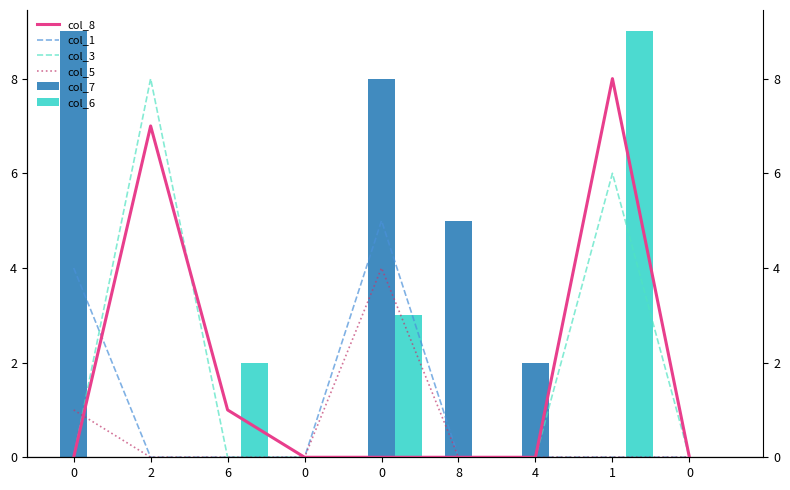

Between 4 and 0, which is larger?

4